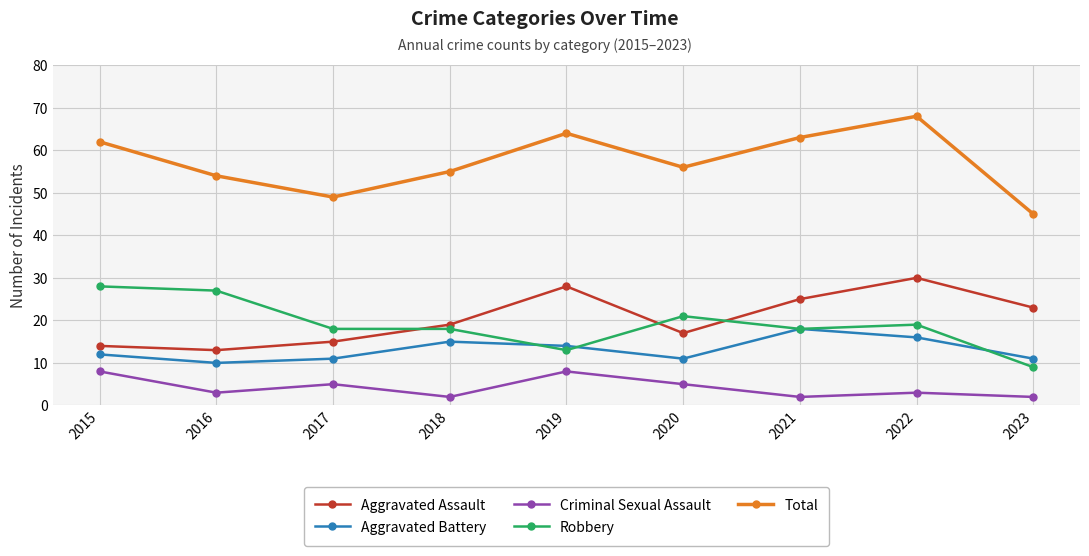

Reading left to right, list all the values displayed in this chart.

Aggravated Assault: 2015=14	2016=13	2017=15	2018=19	2019=28	2020=17	2021=25	2022=30	2023=23
Aggravated Battery: 2015=12	2016=10	2017=11	2018=15	2019=14	2020=11	2021=18	2022=16	2023=11
Criminal Sexual Assault: 2015=8	2016=3	2017=5	2018=2	2019=8	2020=5	2021=2	2022=3	2023=2
Robbery: 2015=28	2016=27	2017=18	2018=18	2019=13	2020=21	2021=18	2022=19	2023=9
Total: 2015=62	2016=54	2017=49	2018=55	2019=64	2020=56	2021=63	2022=68	2023=45